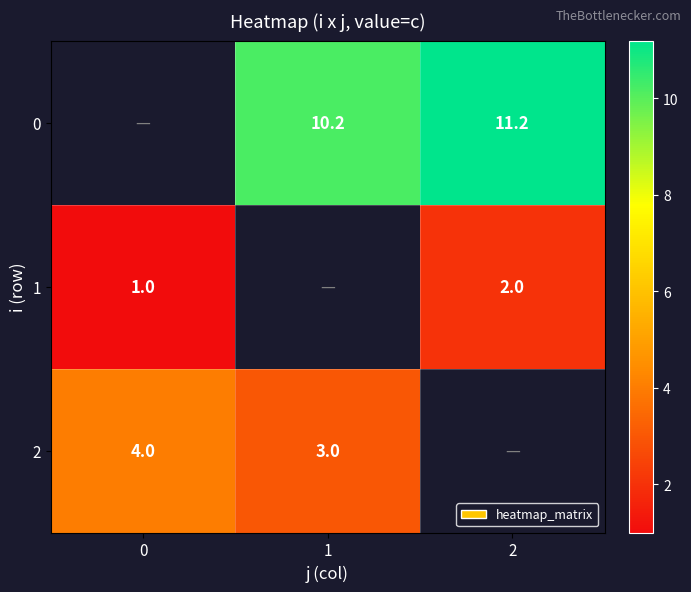

What is the sum of the 2 values at 0 and 1?

7.0